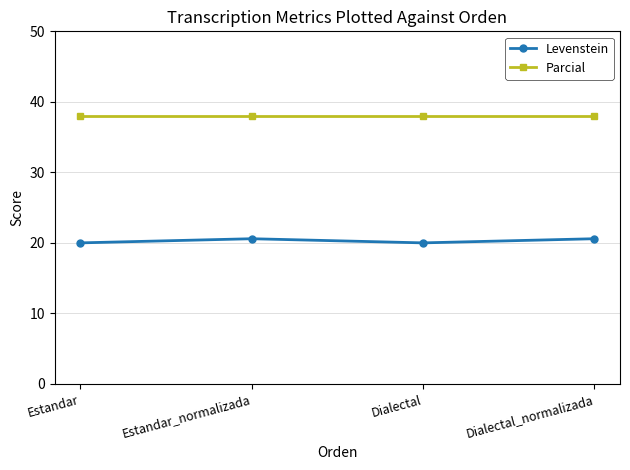

What is the spread (max minus min) of values at Dialectal?

17.9